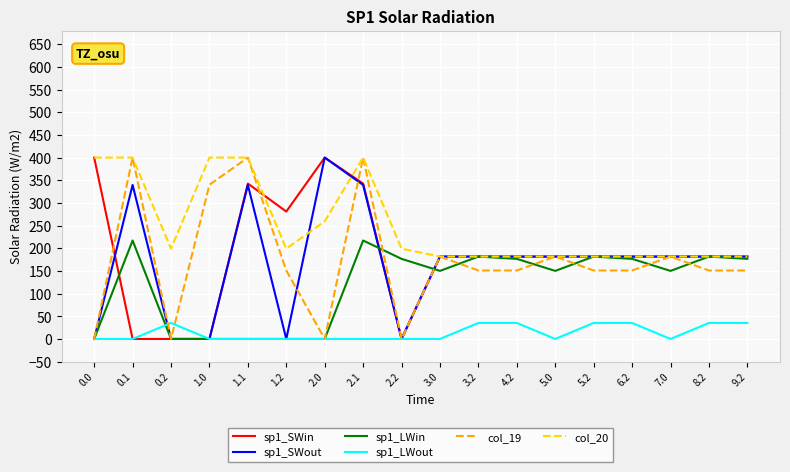

What is the difference between the second highest and second lowest values in the sp1_SWout series?

339.6